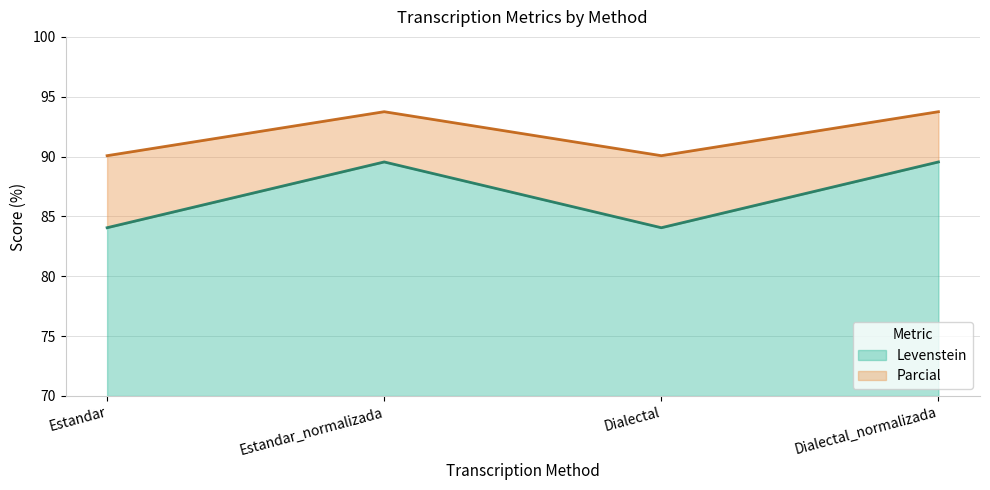

What is the value of the Levenstein point at the 3rd from the left?

84.1